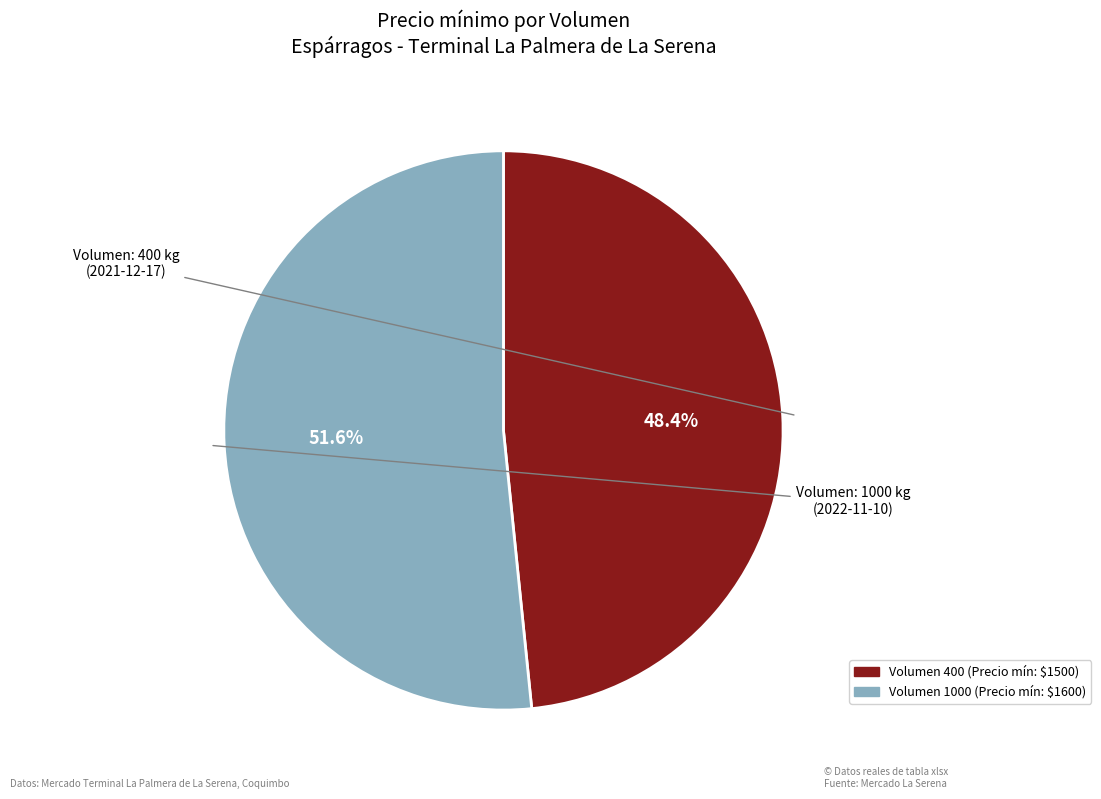

Is there any slice that represents more than half of the pie?

Yes